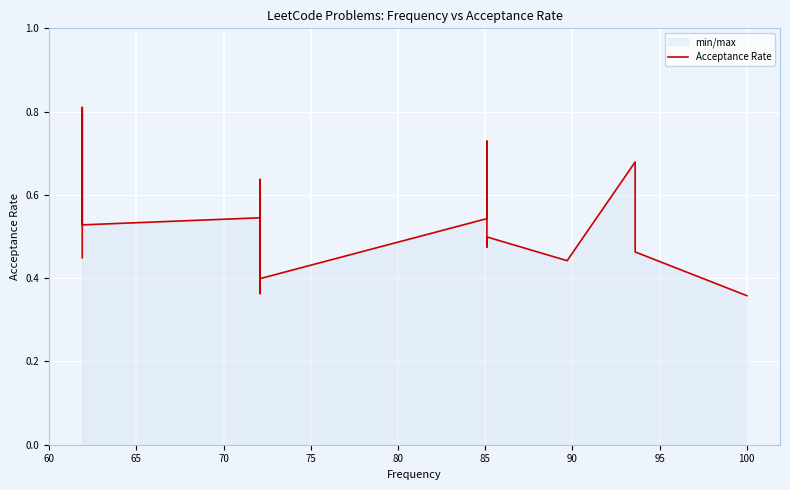

How many lines are shown in the chart?

1